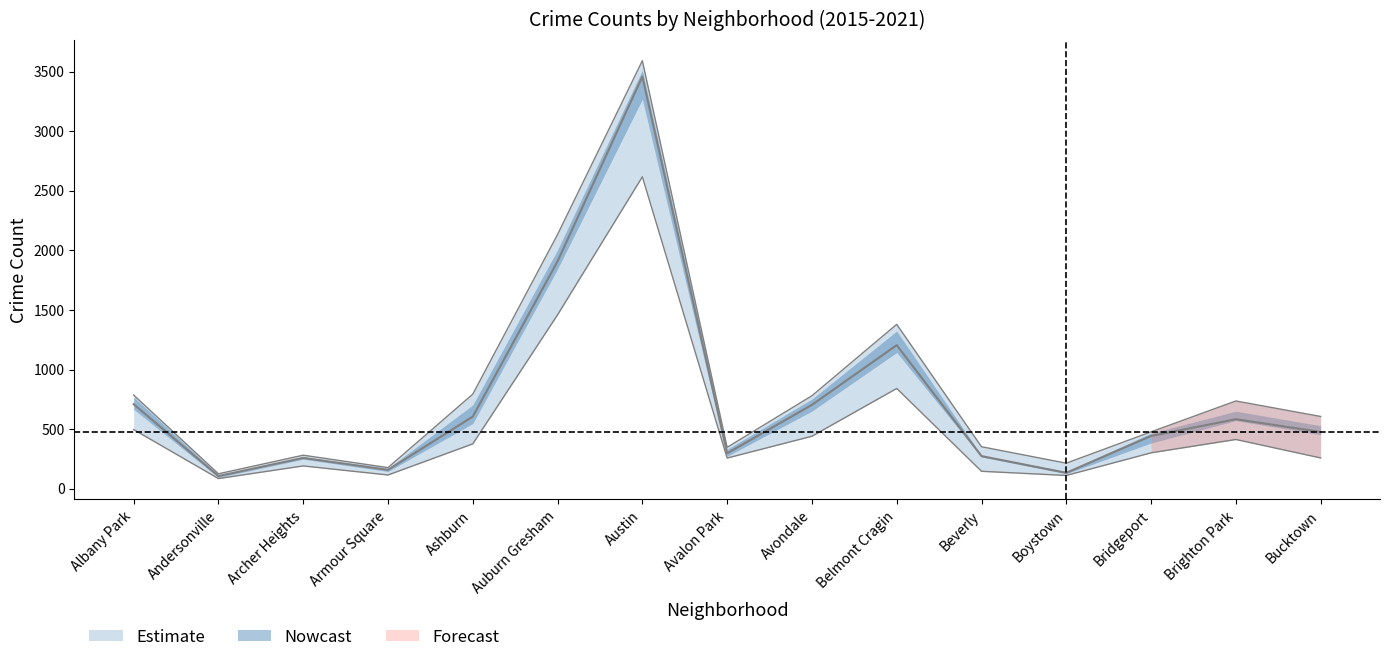

Reading right to left, transcribe all the data shown in this chart.

2015: 606.0	736.0	477.0	214.0	352.0	1379.0	780.0	347.0	3591.0	2133.0	793.0	177.0	281.0	125.0	786.0
2017: 476.0	583.0	442.5	133.0	273.5	1204.5	703.5	297.0	3458.0	1908.0	605.0	158.0	258.0	106.0	709.0
2018: 258.0	413.0	301.0	111.0	146.0	841.0	440.0	257.0	2617.0	1459.0	376.0	115.0	191.0	85.0	496.0